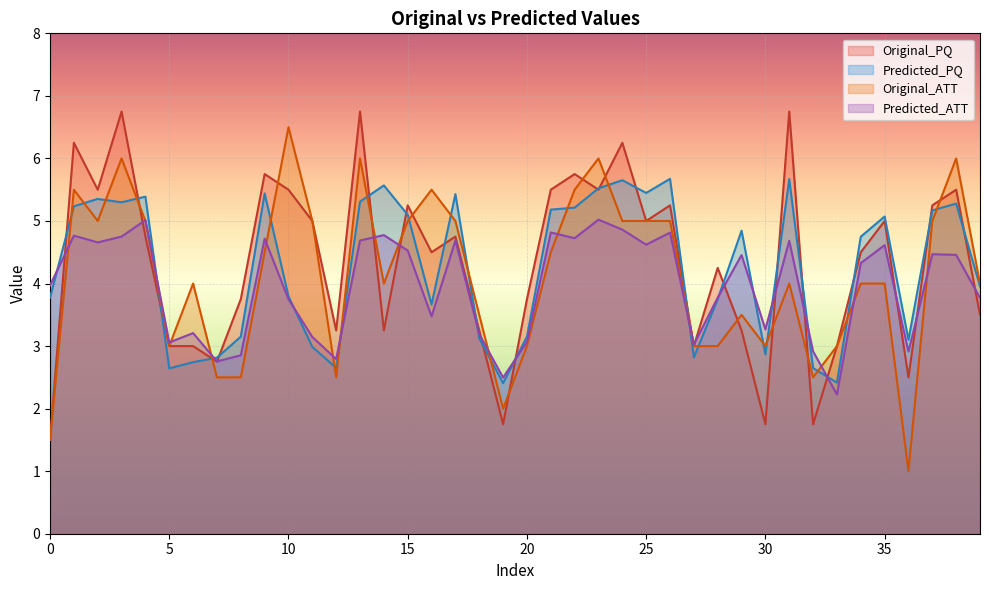

What is the value of the Predicted_PQ point at the 2nd from the left?

5.2